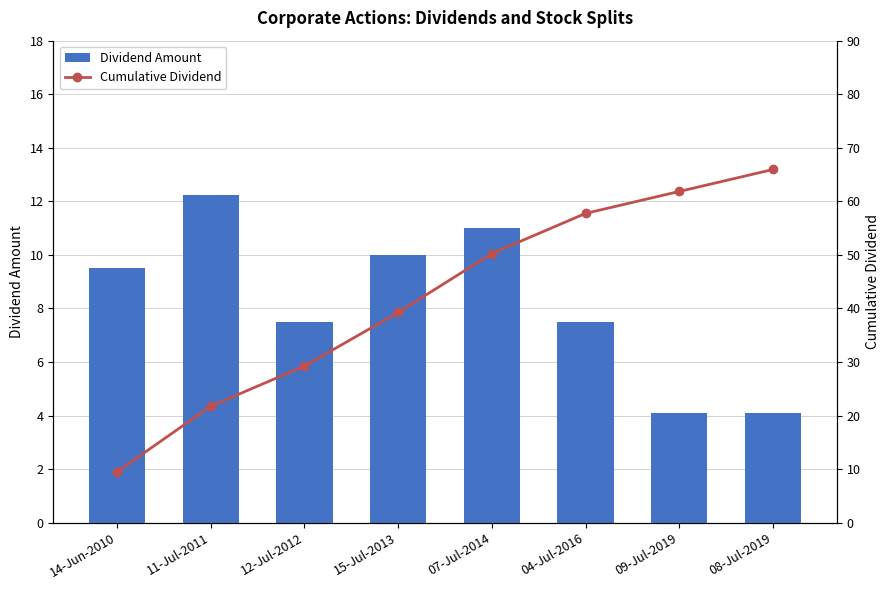

What is the label of the 3rd bar from the right?

04-Jul-2016